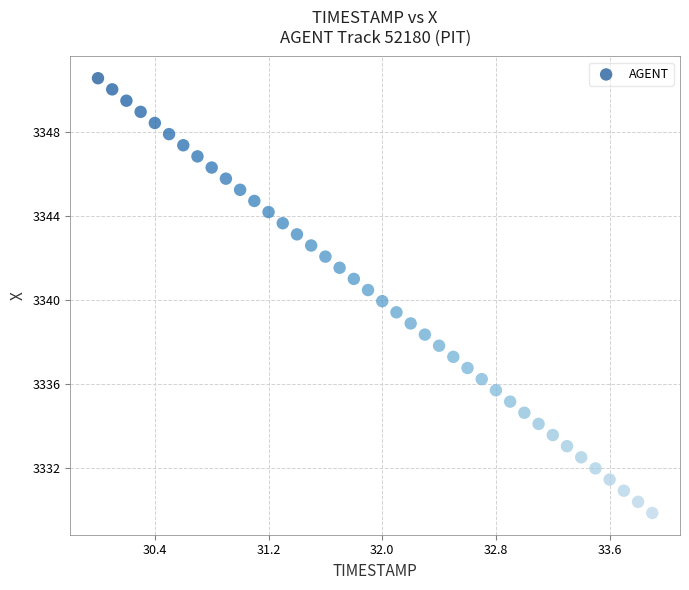

What is the range of Y values (max minus min)?

20.7